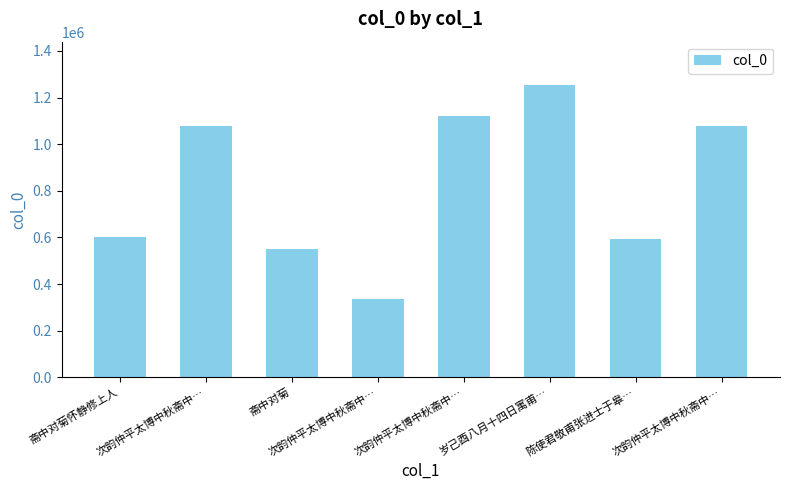

Count the number of categories in the chart.

8